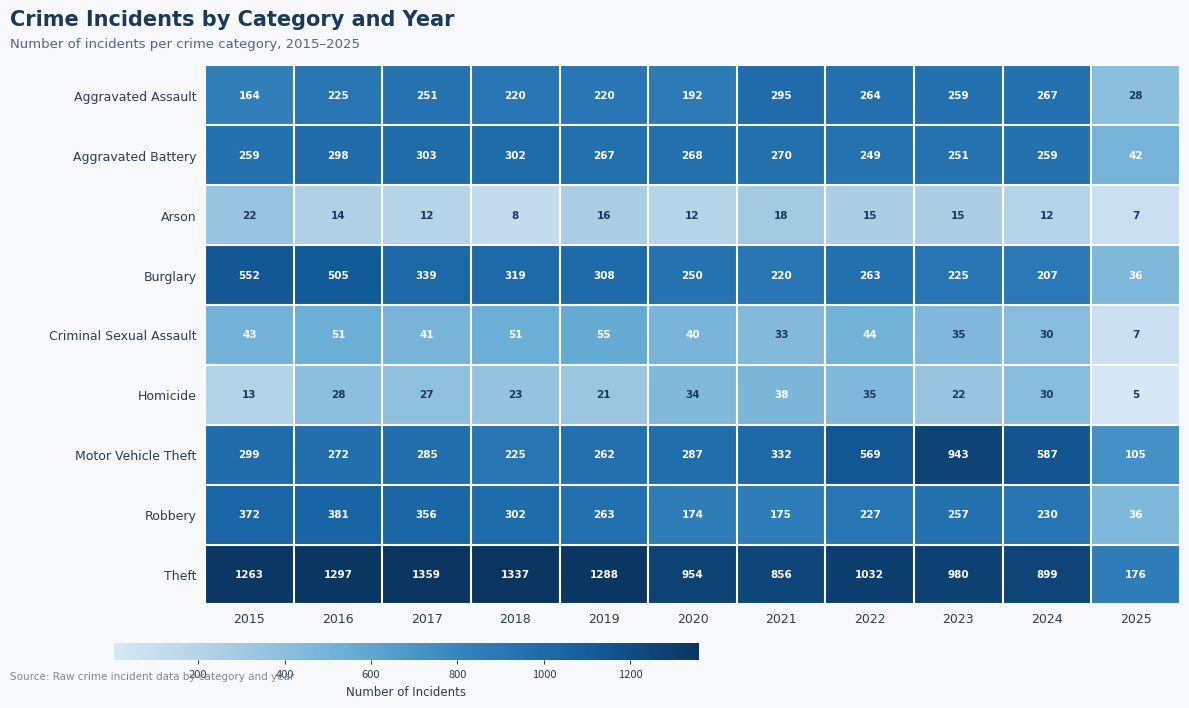

What is the average value of the Arson series?

14